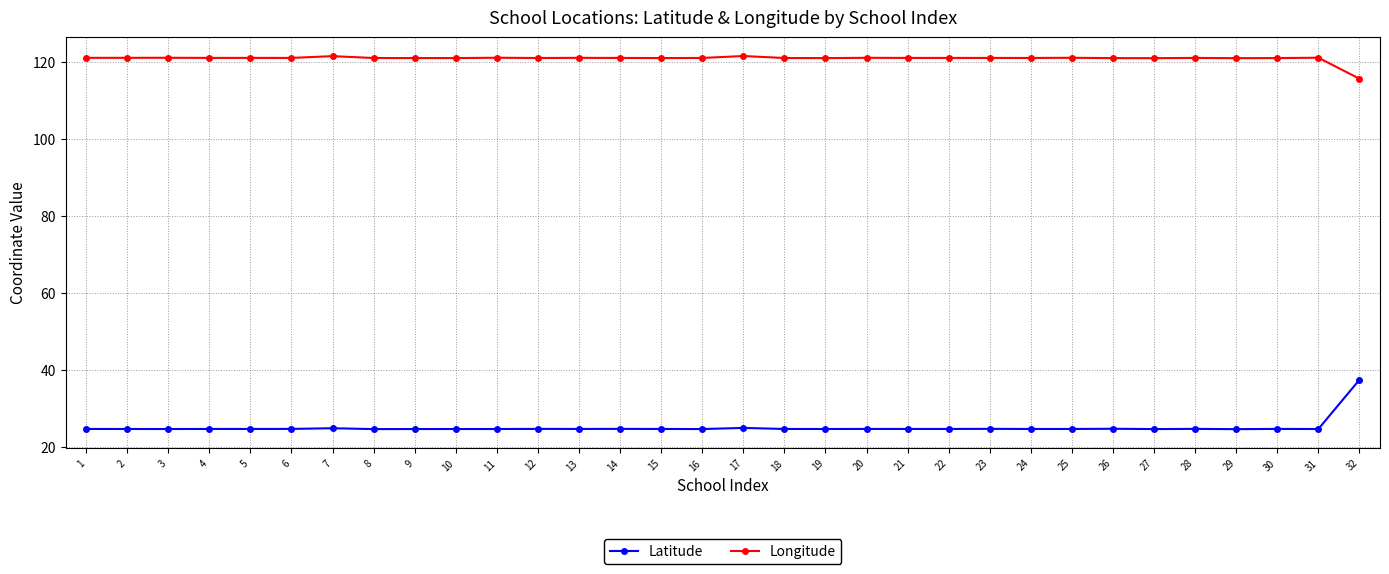

What is the value of the Longitude point at the 24th from the left?

121.0